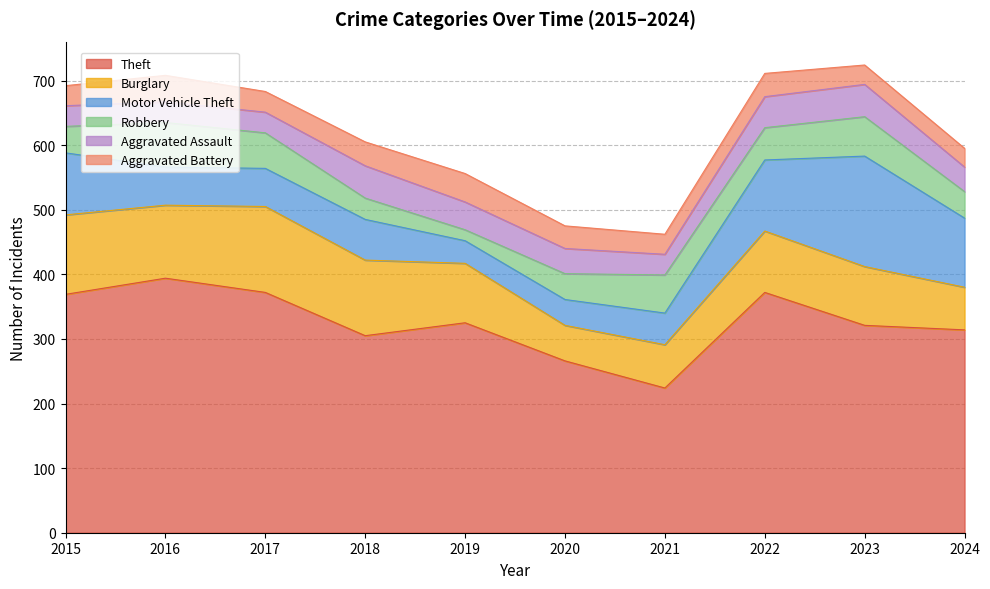

At how many categories does at least one series exceed 252?

9